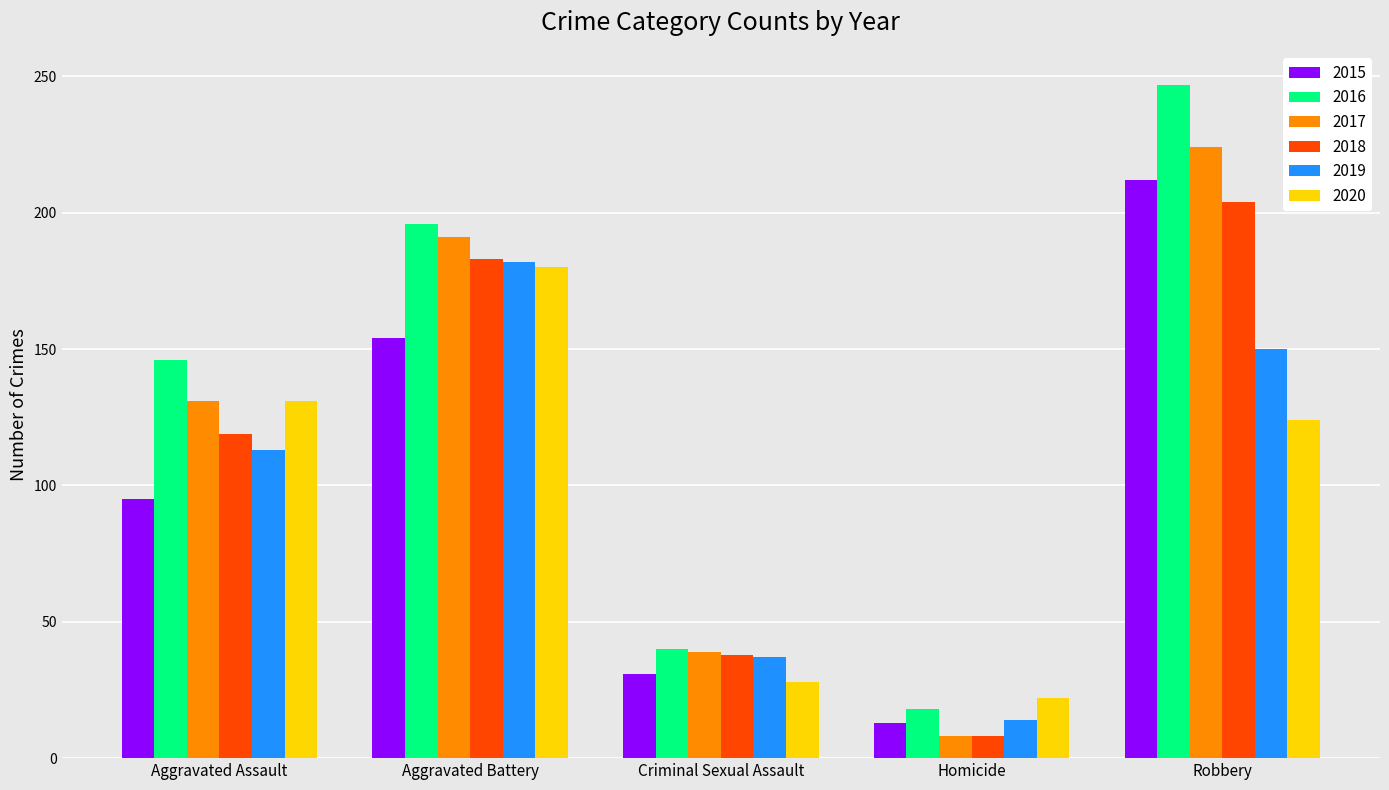

What is the difference between the highest and lowest values at Robbery?

123